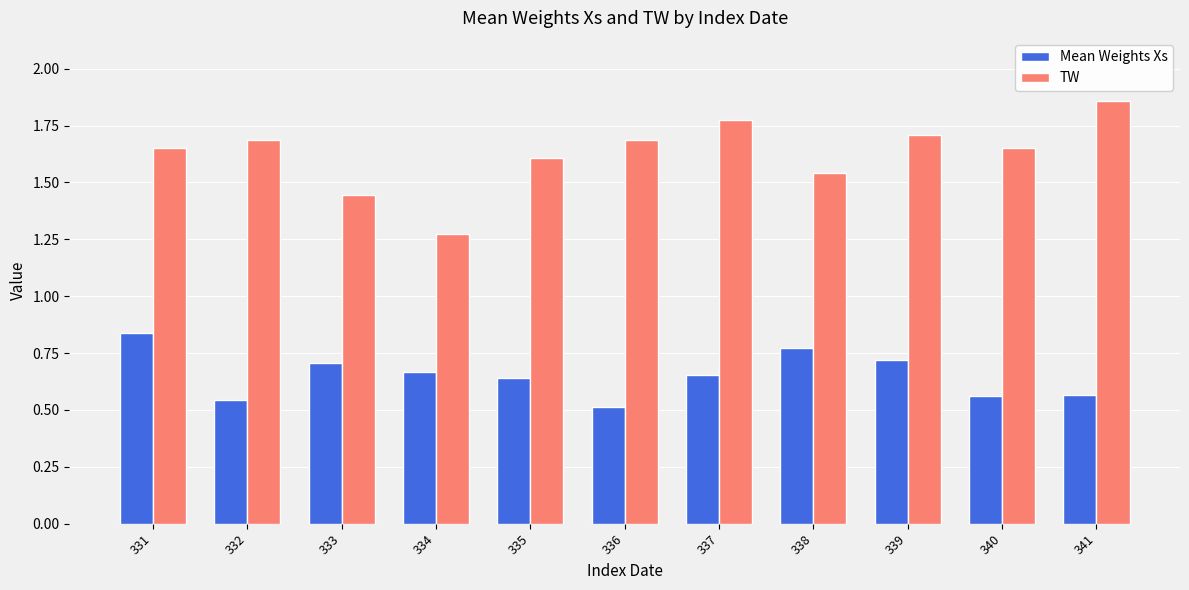

Which category has the lowest value in the TW series?

334